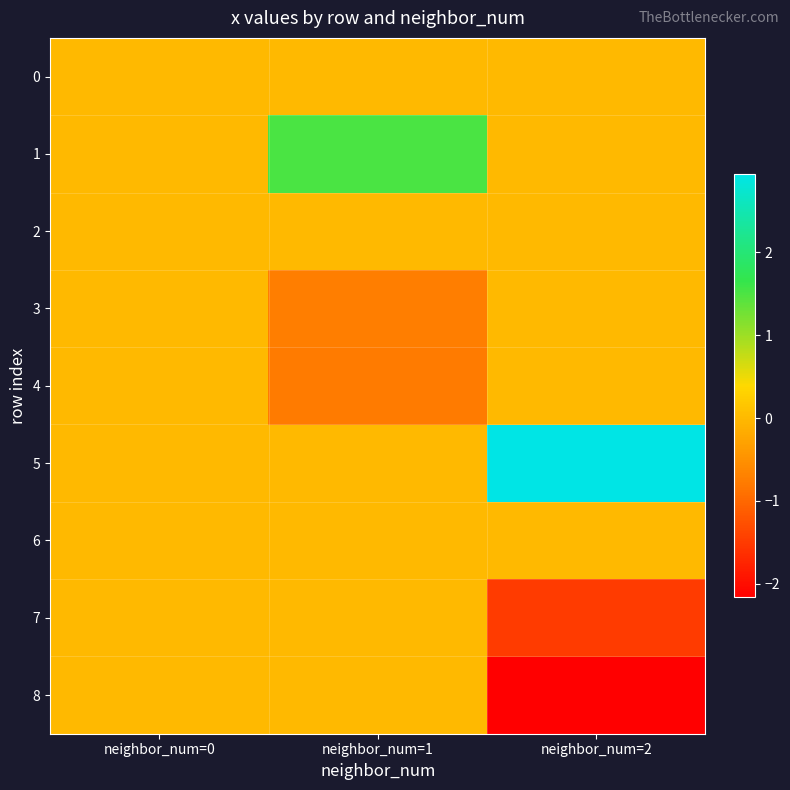

Rank the series at neighbor_num=2 from lowest to highest value.

8, 7, 0, 1, 2, 3, 4, 6, 5